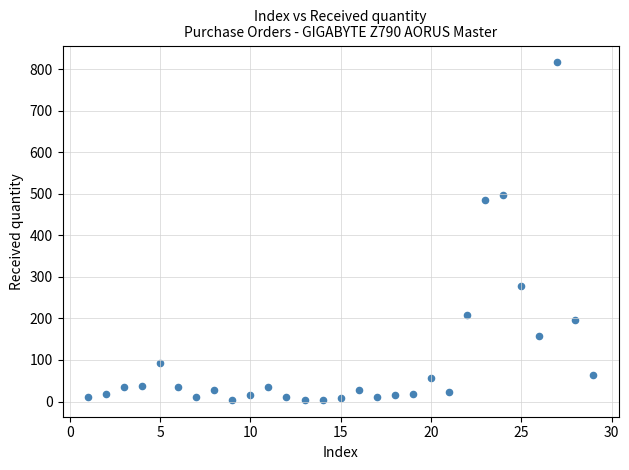

What is the range of Y values (max minus min)?

812